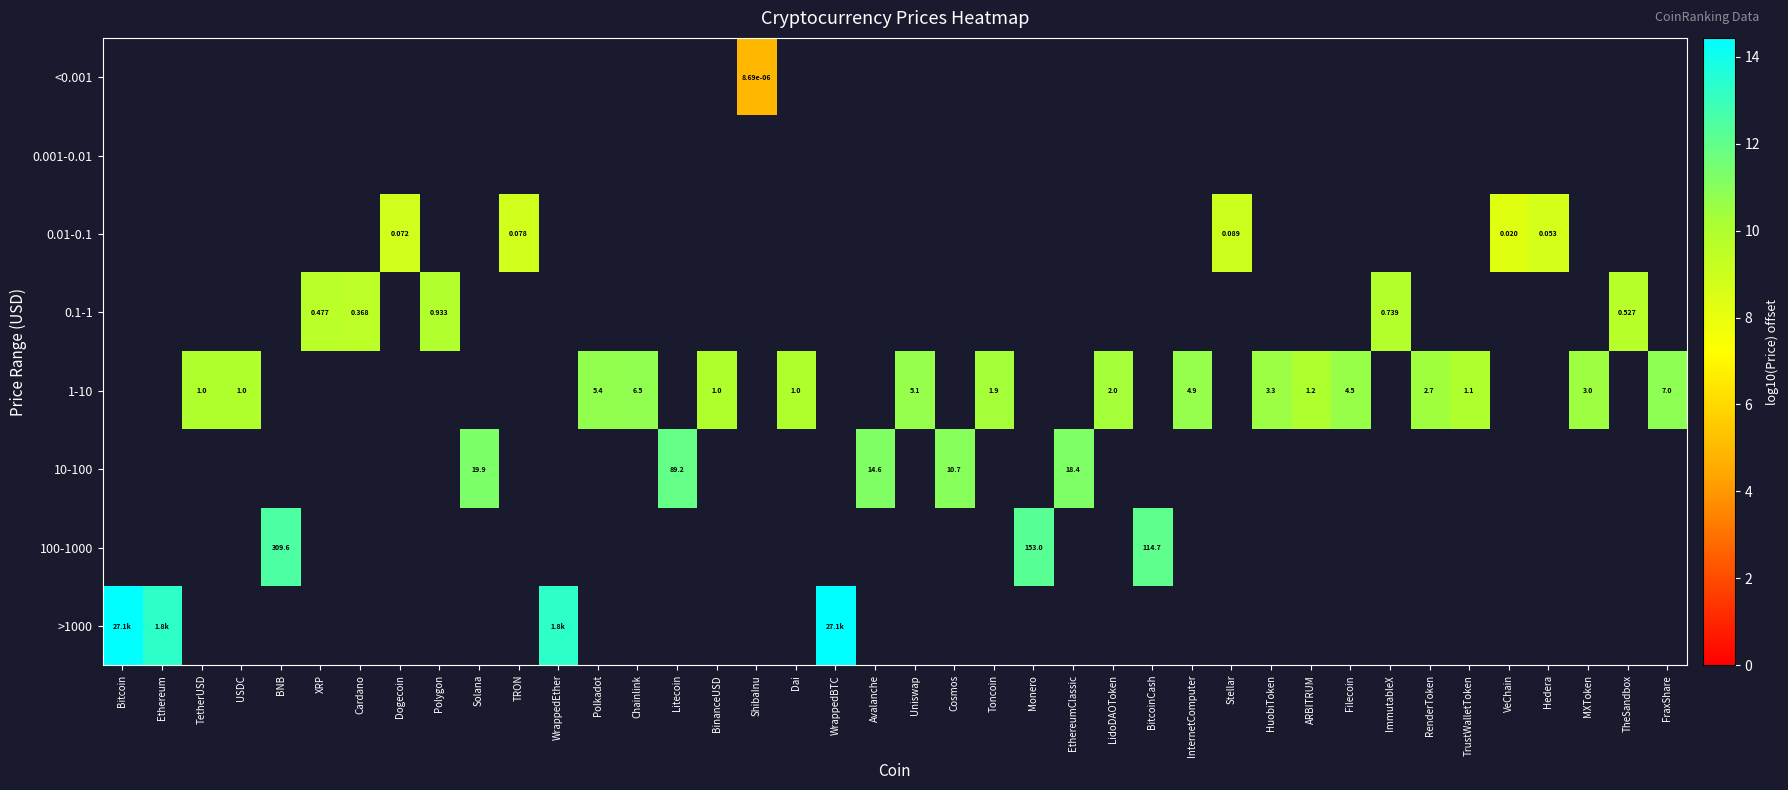

At how many categories does at least one series exceed 0?

40